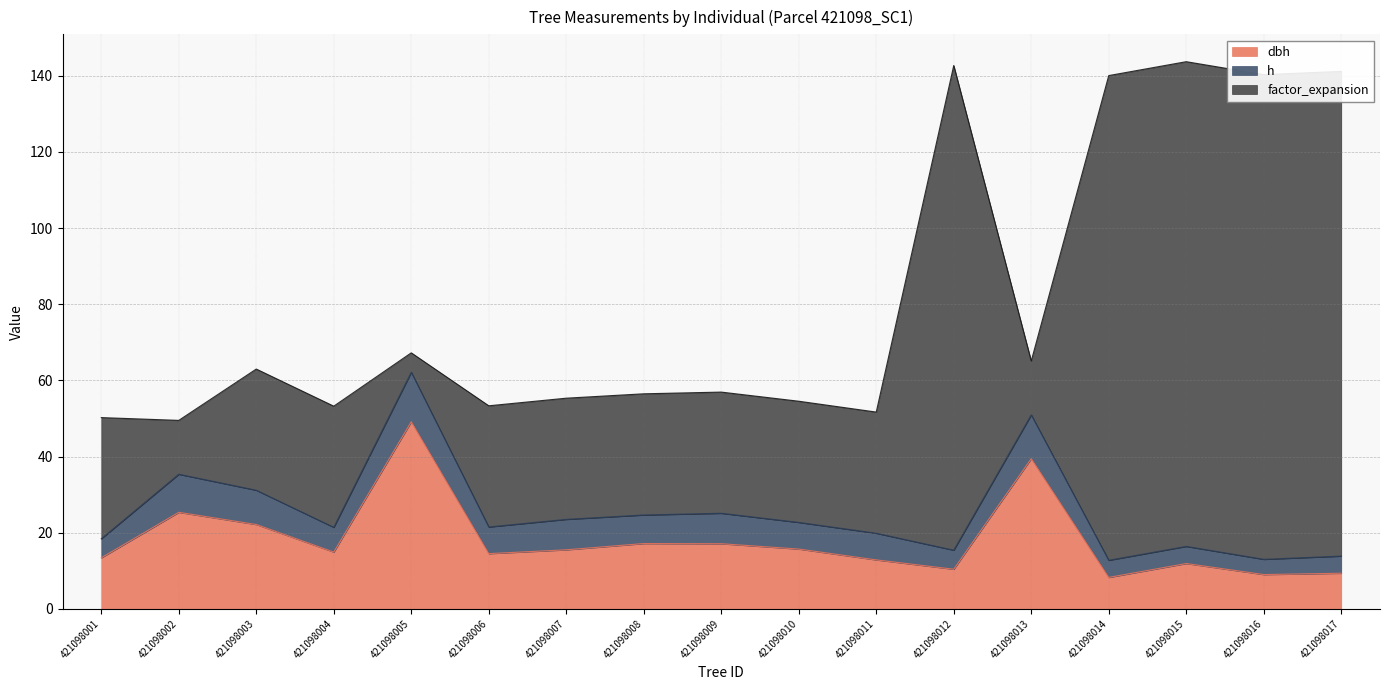

How many values in the dbh series are below 14?

7